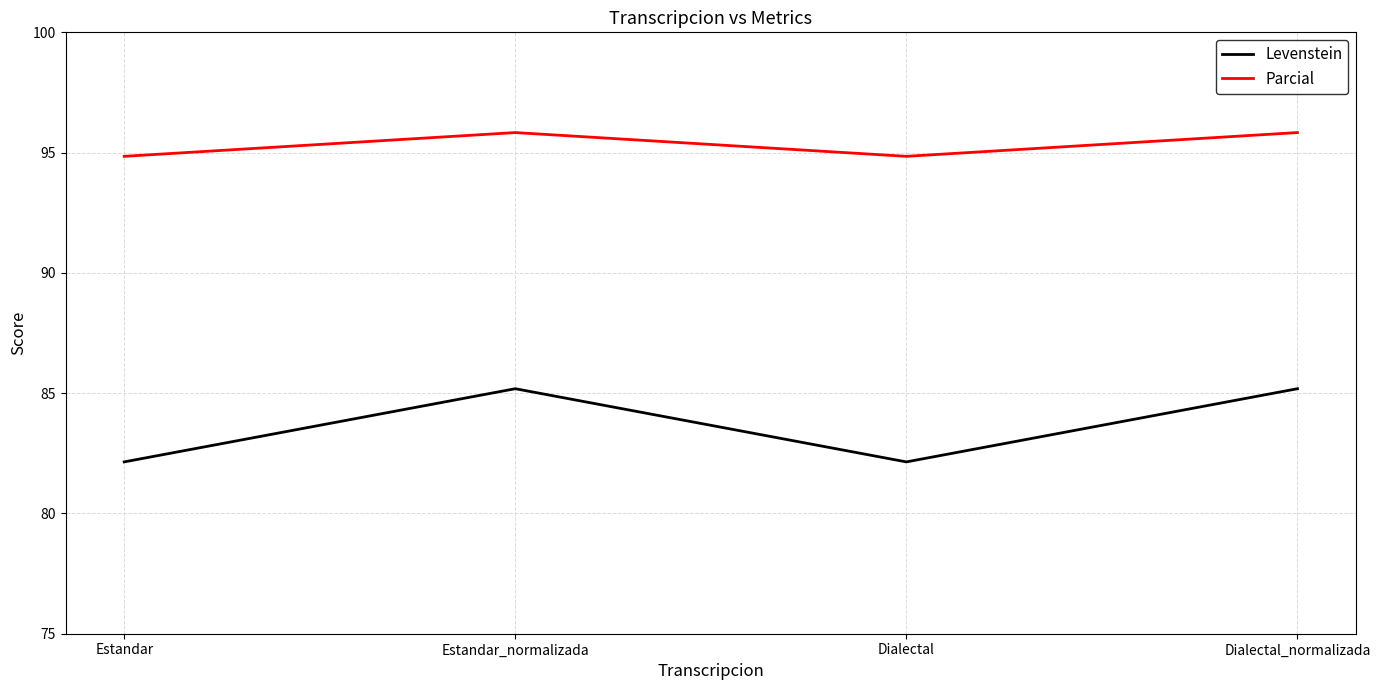

What is the total value across all series at Dialectal_normalizada?

181.0